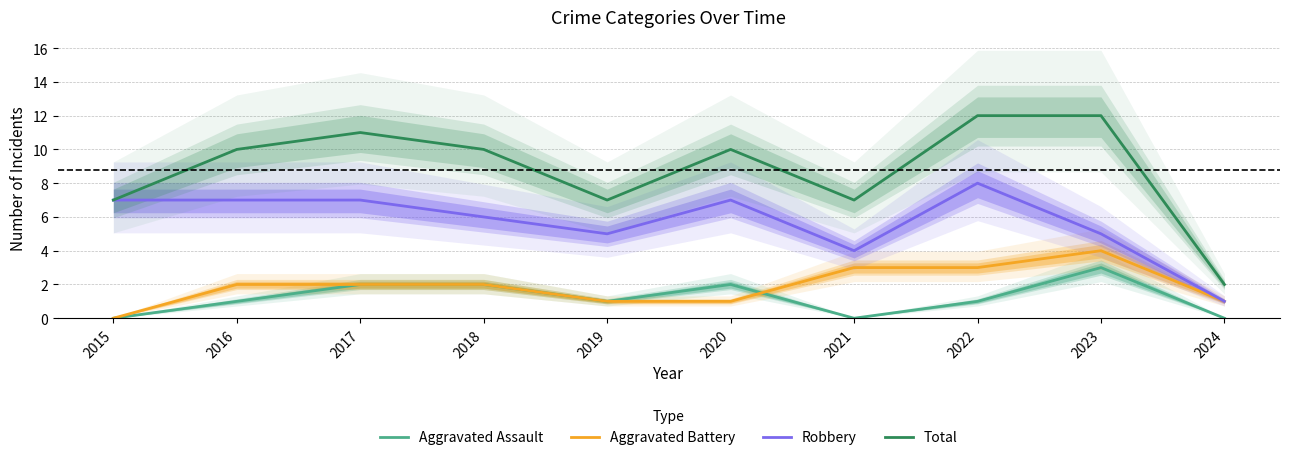

True or false: Total and Aggravated Assault cross at least once.

False